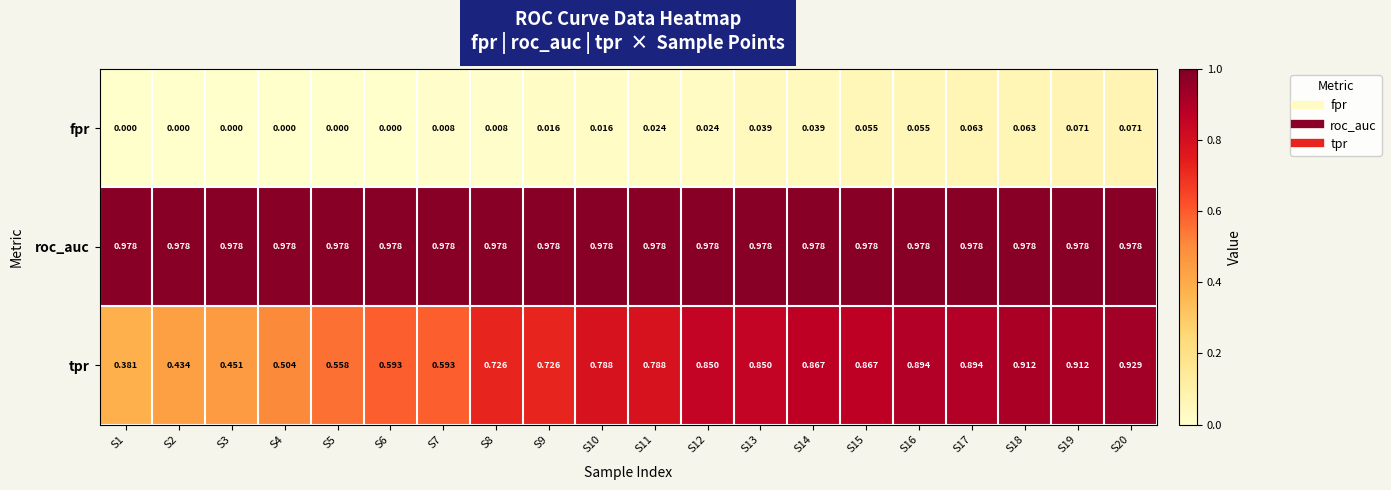

Which series has the largest total across all categories?

roc_auc